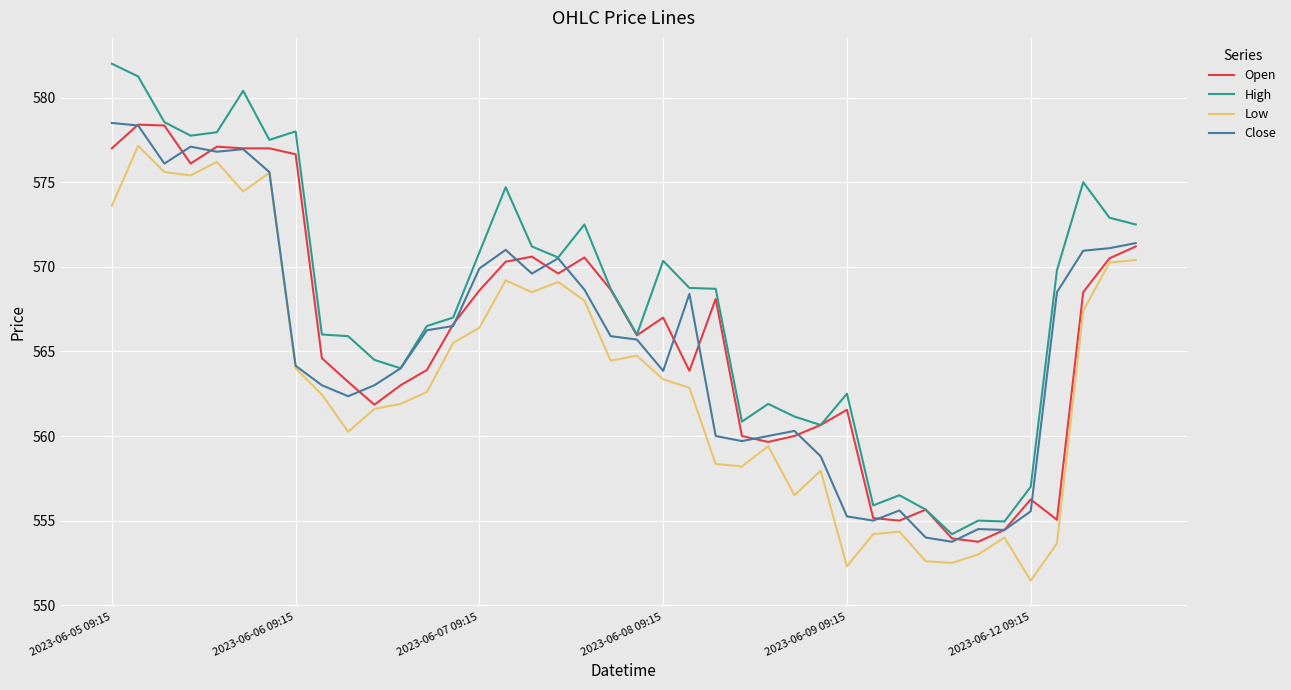

Which series has the largest total across all categories?

High